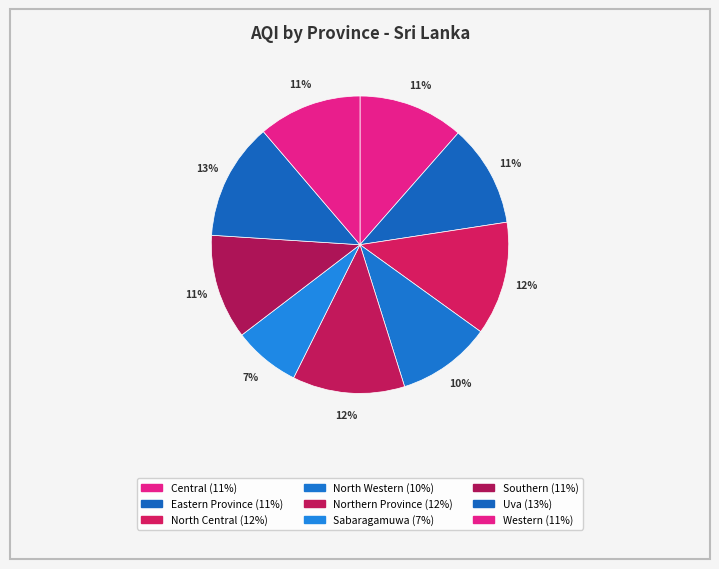

How many segments does this pie chart have?

9